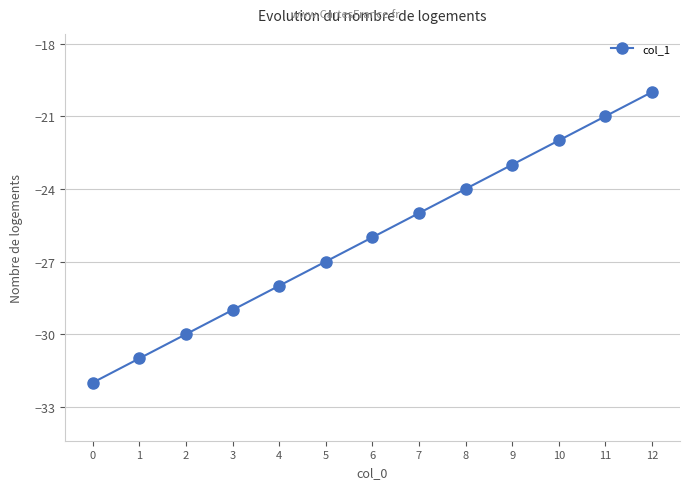

Rank the categories by value from lowest to highest.

0, 1, 2, 3, 4, 5, 6, 7, 8, 9, 10, 11, 12